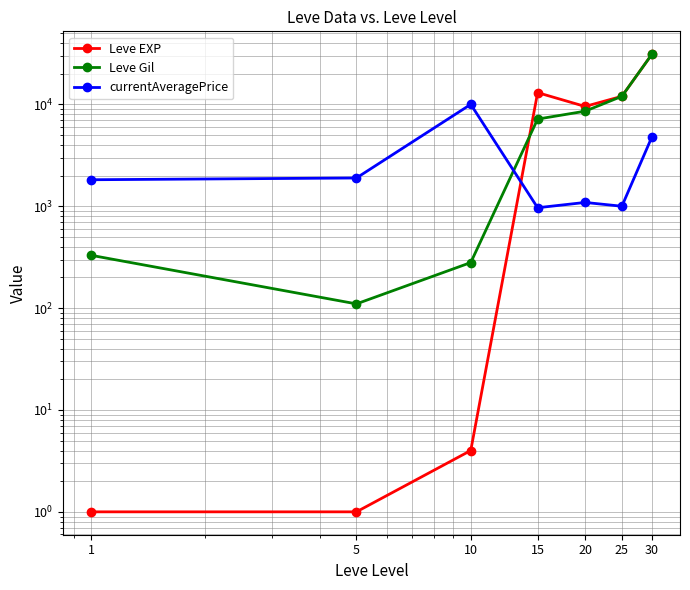

At which category is the sum across all series the highest?

30